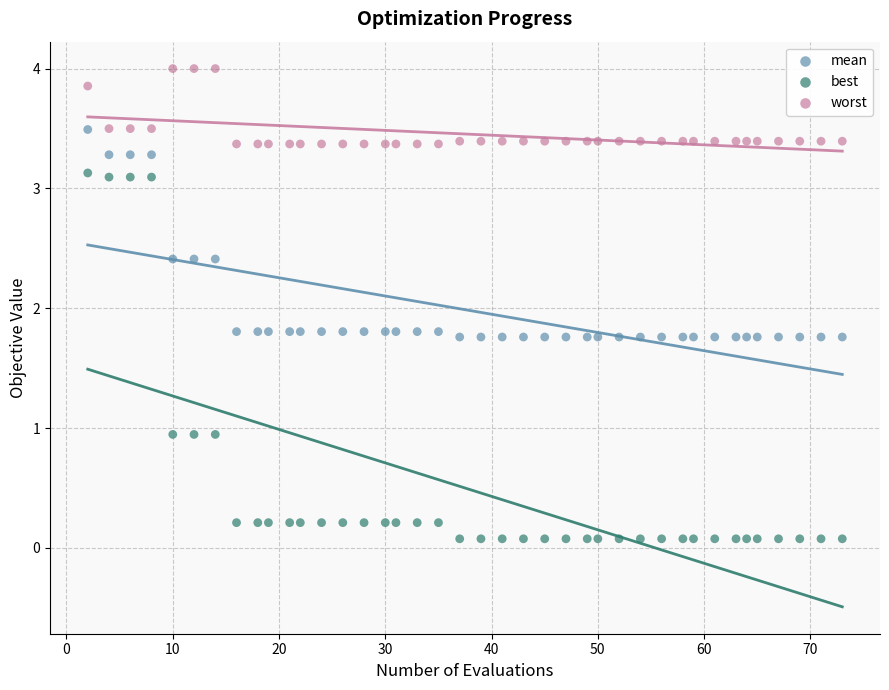

What are all the series names shown in the legend?

mean, best, worst